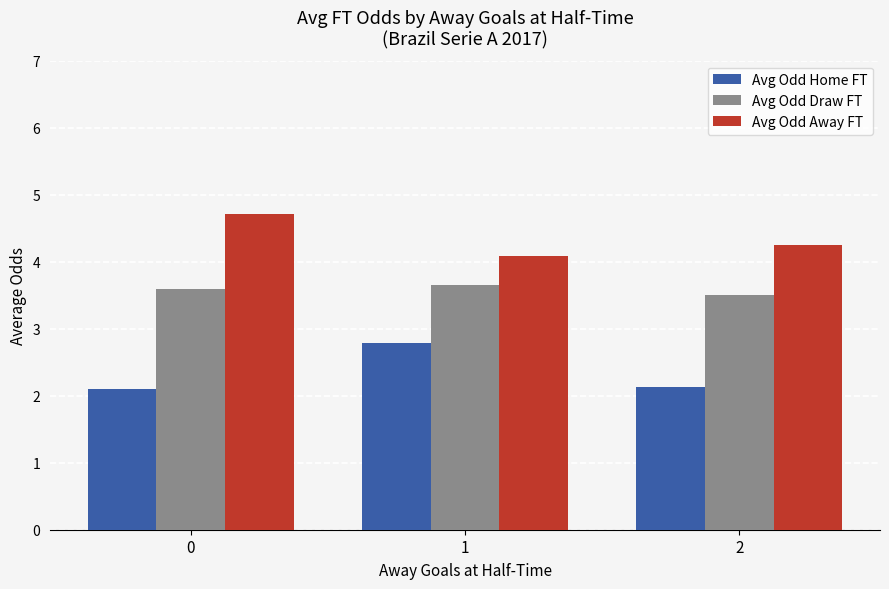

At which label does Avg Odd Home FT reach its peak?

1